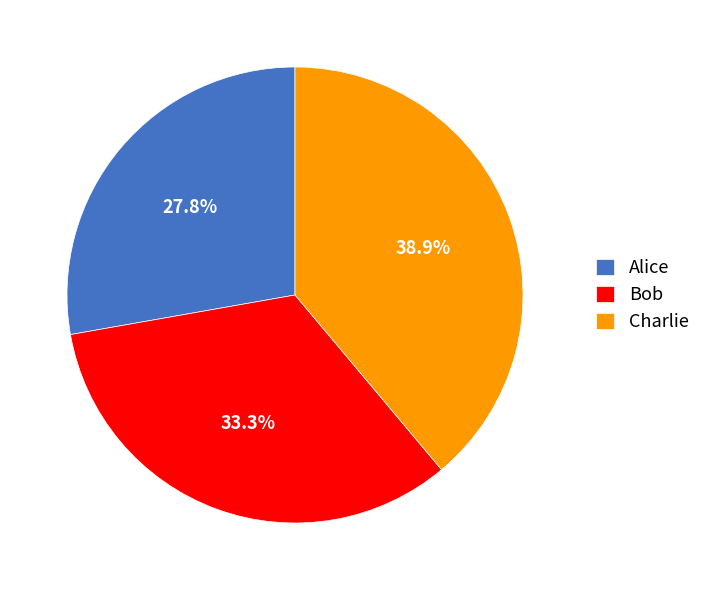

What is the smallest slice in the pie chart?

Alice